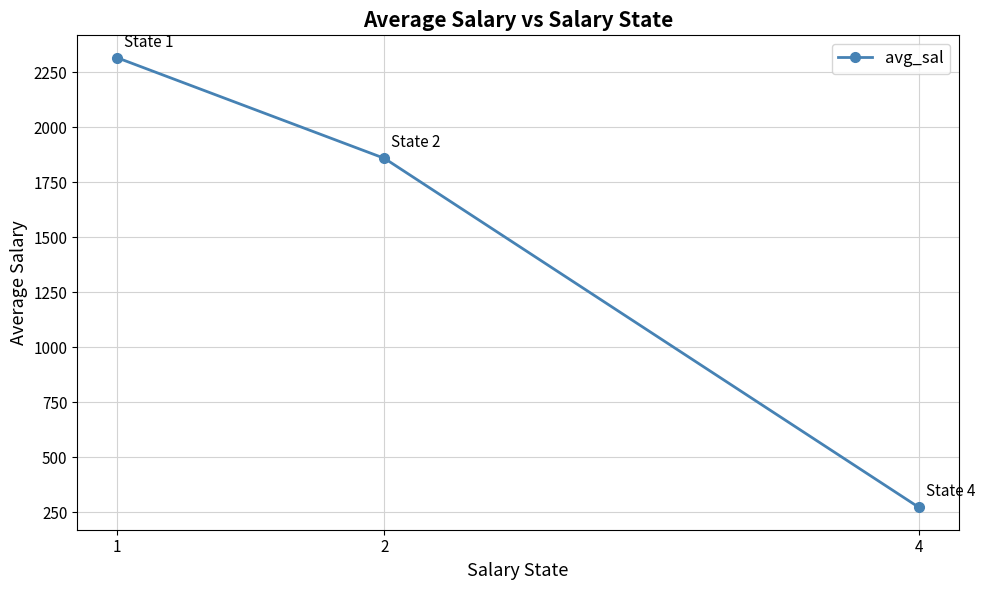

What is the difference between the maximum and minimum values?

2044.3